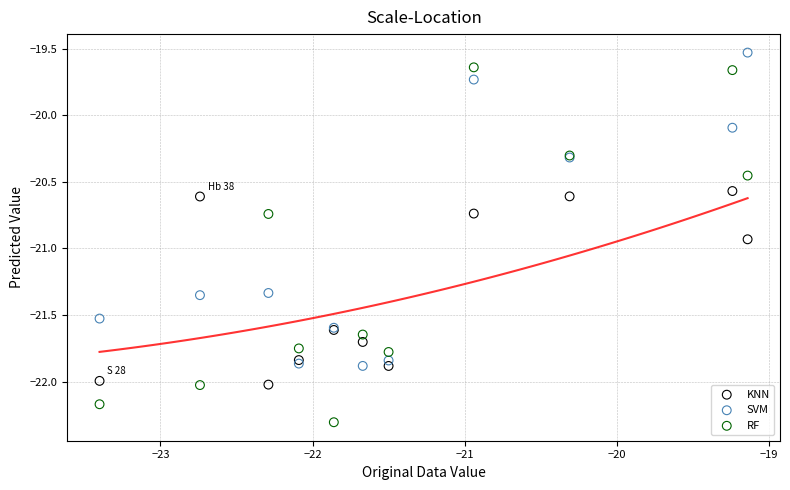

Which series has the largest Y range (max minus min)?

RF